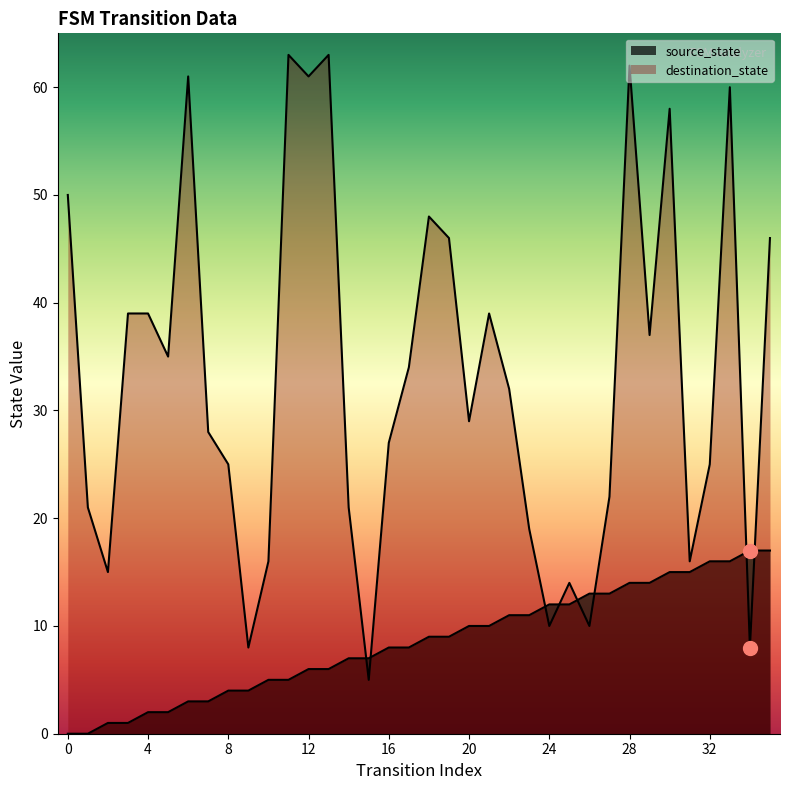

What is the total value across all series at 20?

39